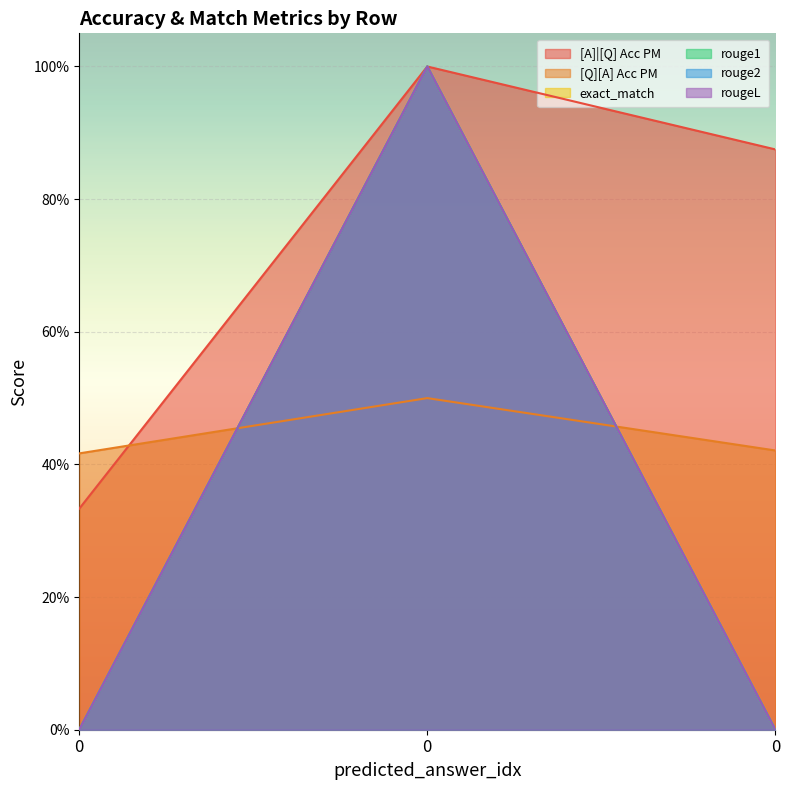

How many values in the rouge1 series exceed 0?

1